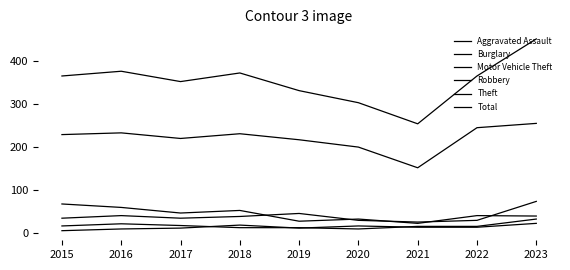

How many intersections are there between Aggravated Assault and Robbery?

4